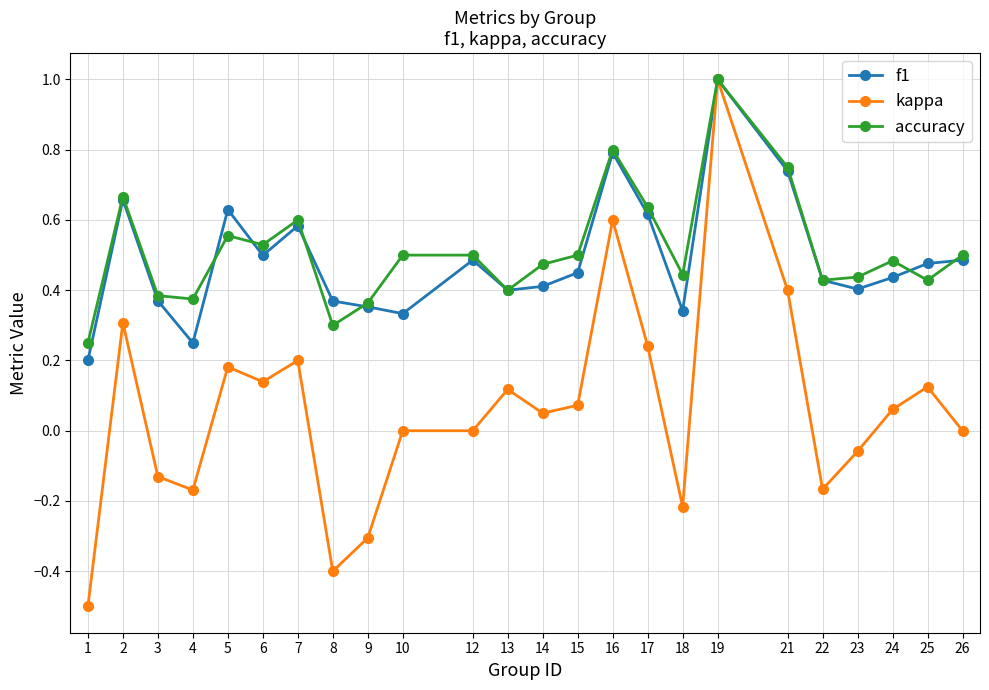

What is the minimum value shown in the chart?

-0.5